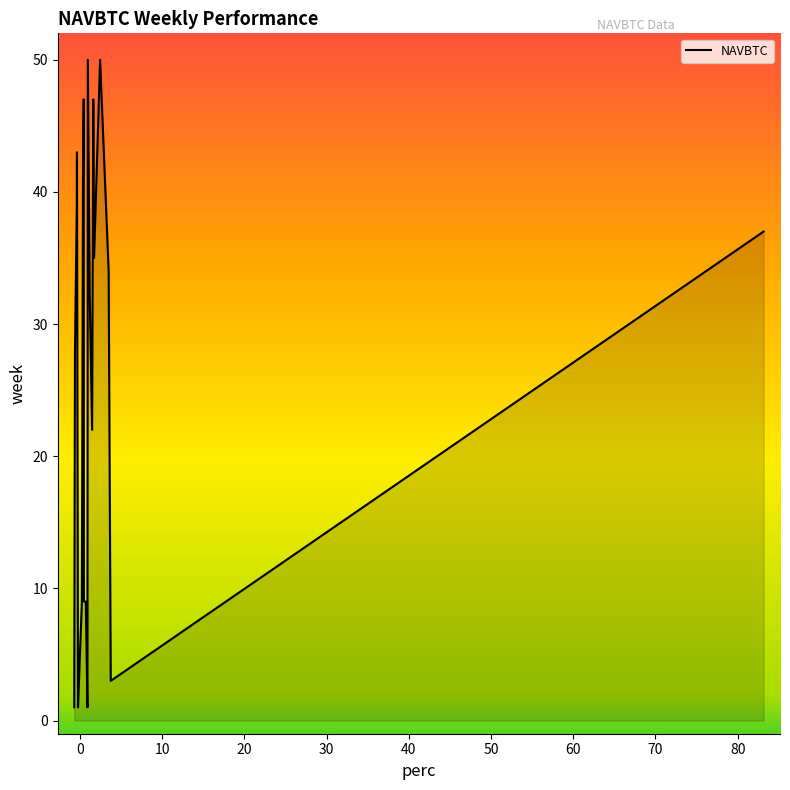

What is the difference between the maximum and minimum values?

49